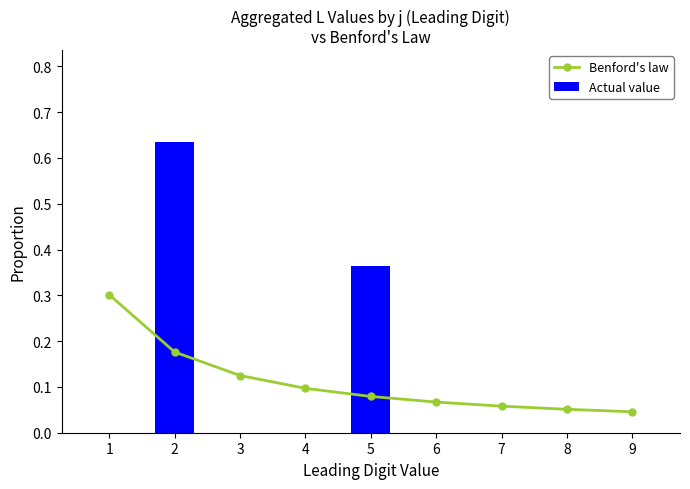

List the series in order of their peak value, lowest first.

Benford's law, Actual value